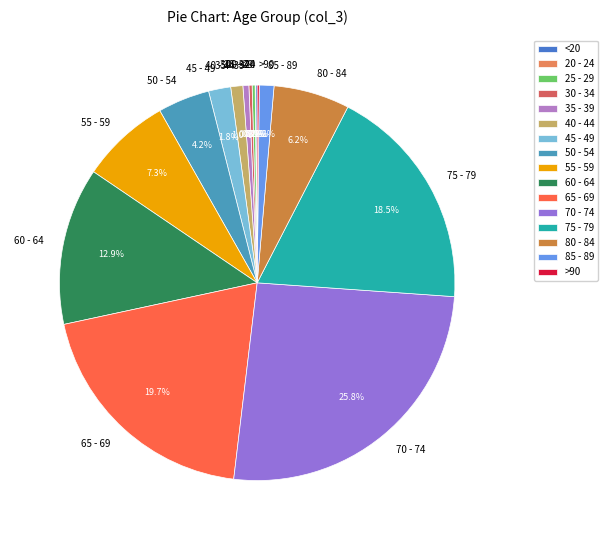

Does 55 - 59 represent more than half of the total?

No